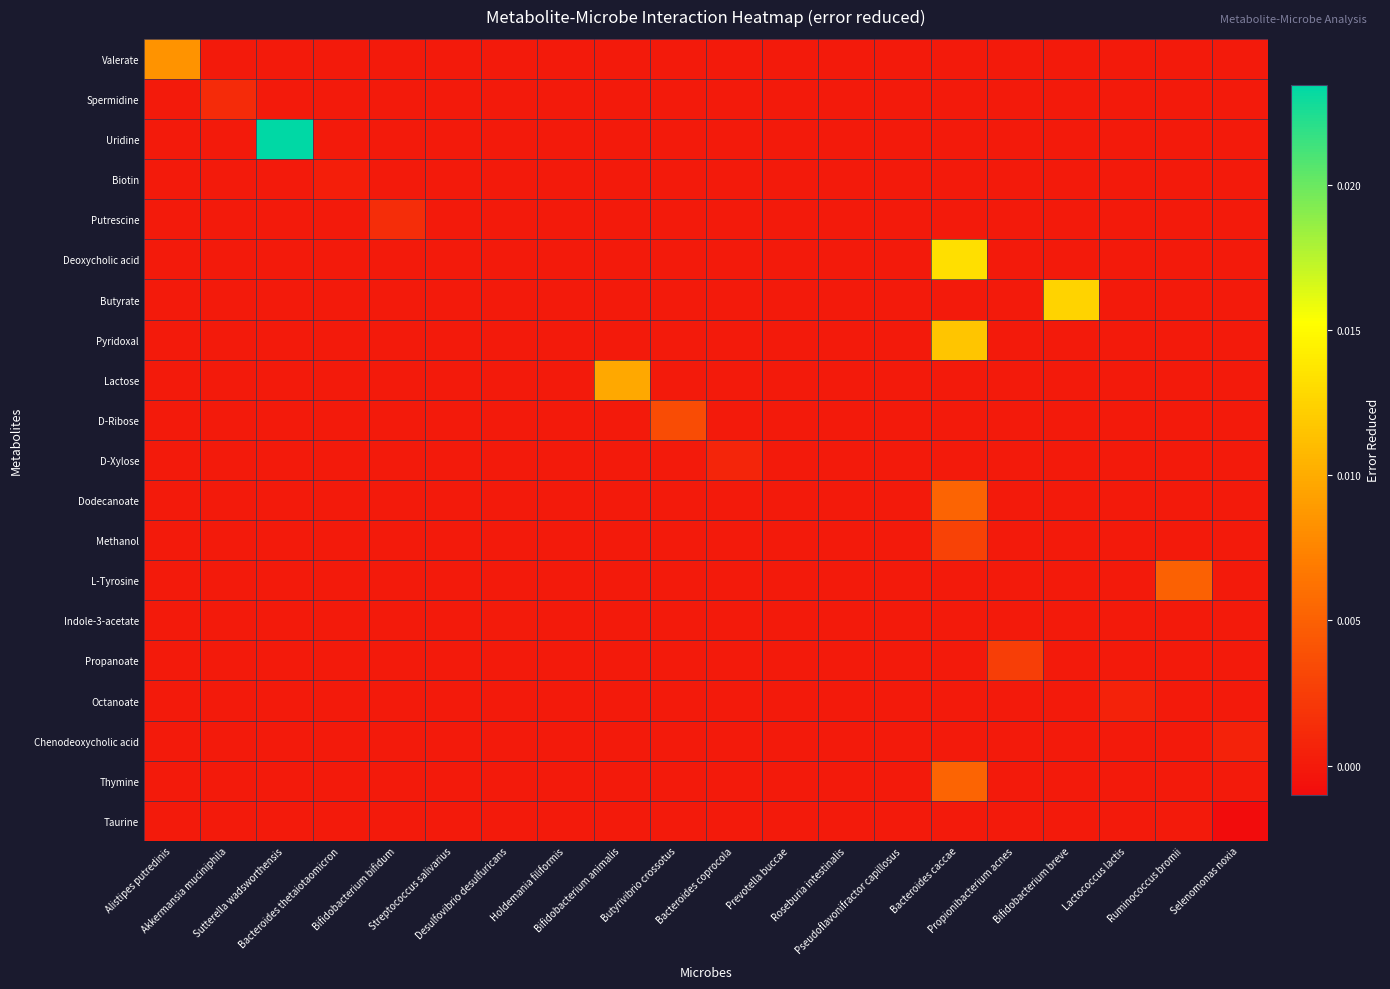

Which has a higher value, Sutterella wadsworthensis or Bifidobacterium animalis?

Sutterella wadsworthensis